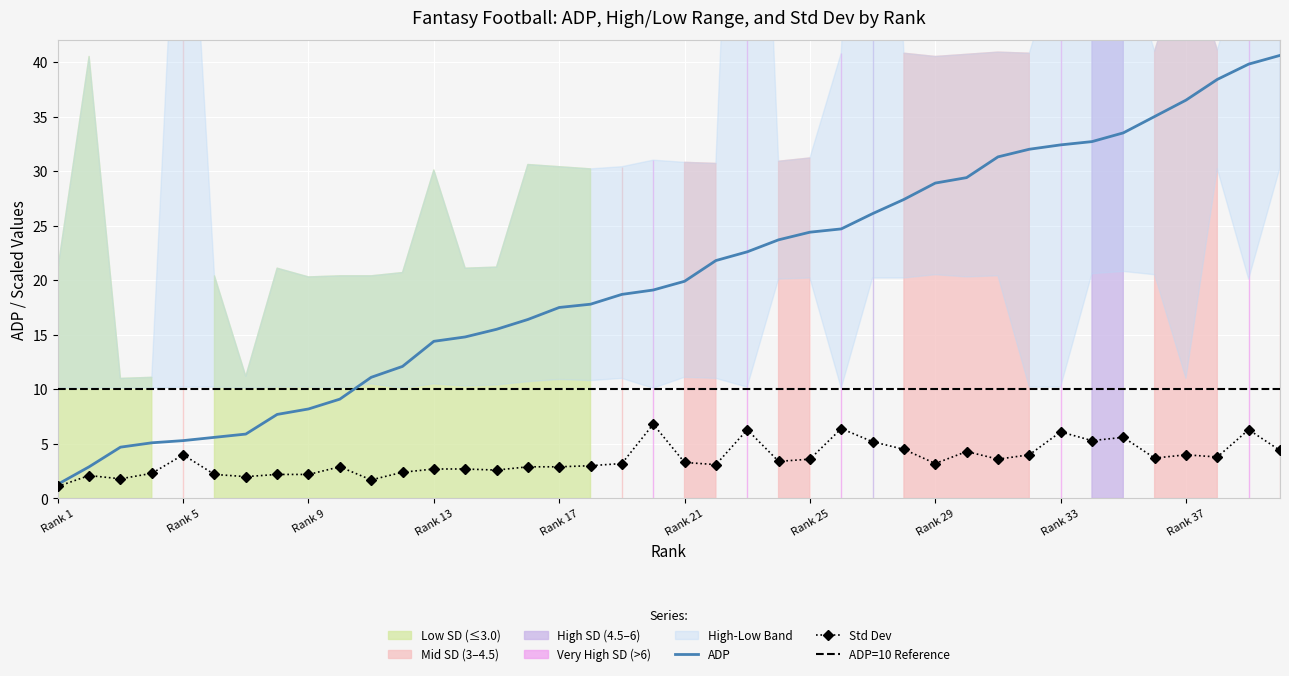

Where is ADP nearest to the value 20?

Rank 21